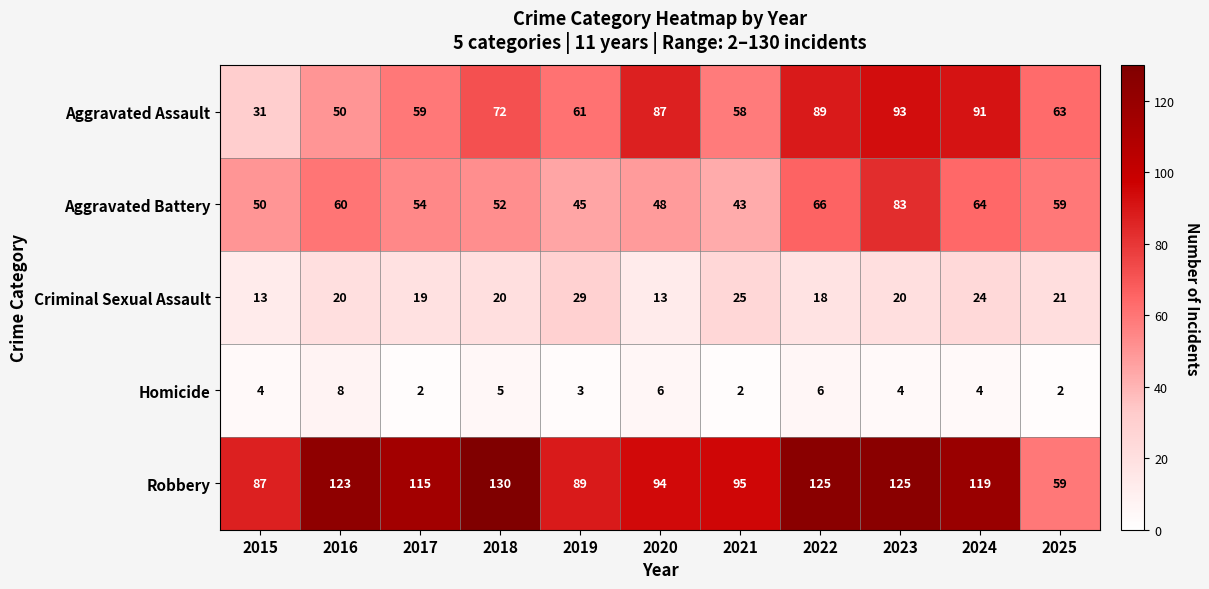

List the series in order of their peak value, highest first.

Robbery, Aggravated Assault, Aggravated Battery, Criminal Sexual Assault, Homicide